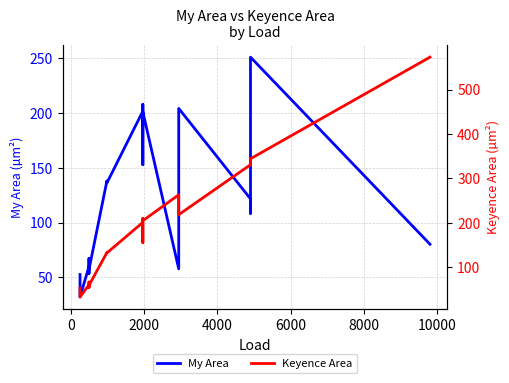

Reading left to right, transcribe all the data shown in this chart.

My Area: 52.6	37.2	32.1	60.0	53.6	67.3	58.8	57.2	138.1	136.2	201.6	152.8	207.8	201.1	57.8	126.2	204.1	121.6	108.4	250.9	80.3
Keyence Area: 53.5	40.4	33.5	61.0	55.0	67.2	58.6	59.6	133.5	132.6	201.3	156.1	209.9	205.1	263.3	242.7	218.6	331.0	344.7	344.4	572.9